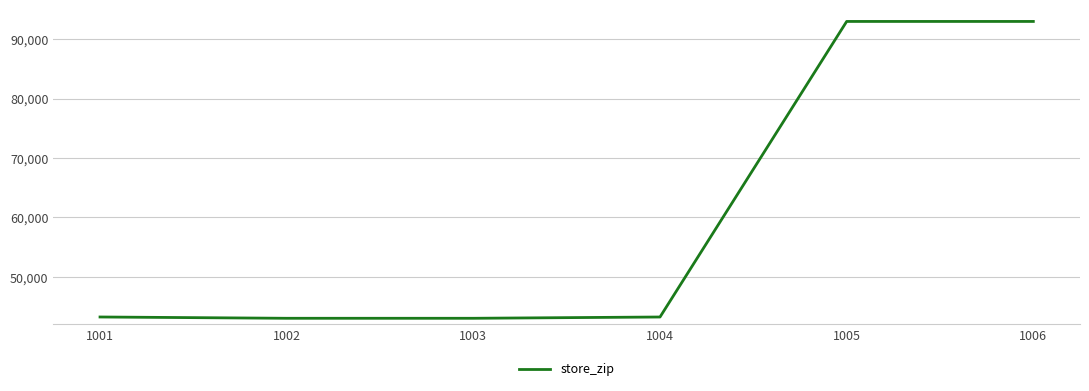

How many values are below 43235?

3